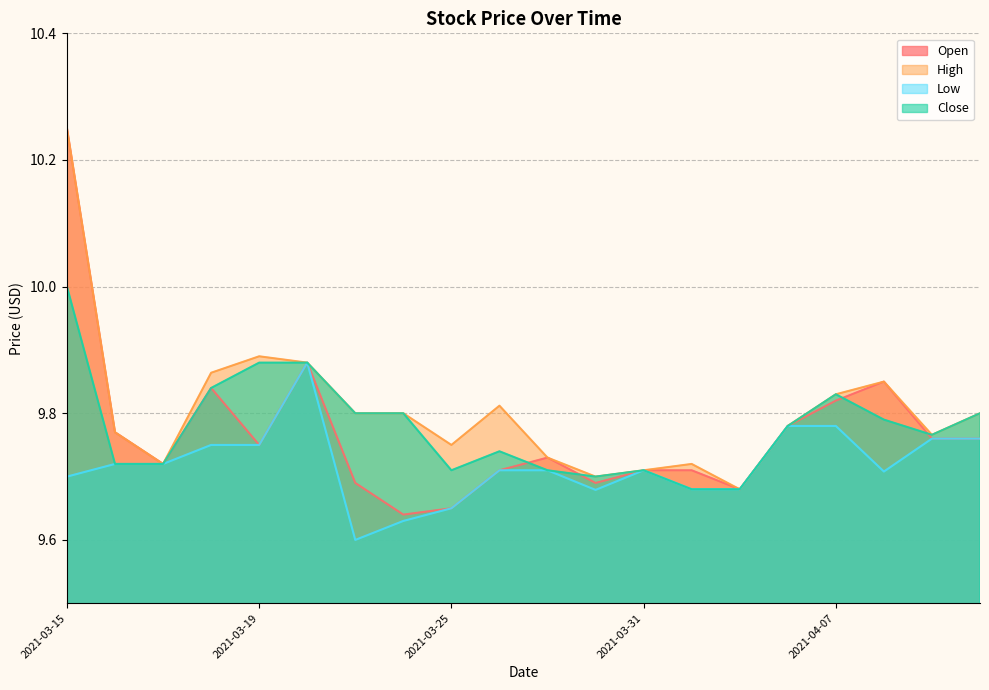

Is it true that Low equals 6.1 at 2021-04-06?

False